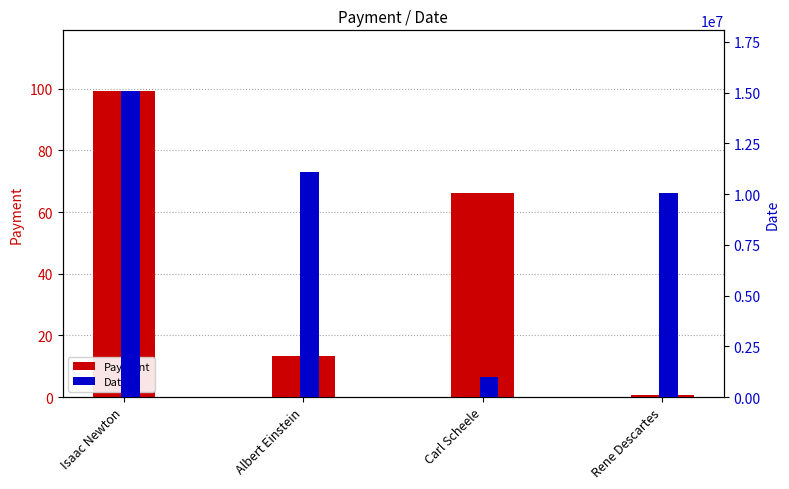

What is the label of the 2nd bar from the left?

Albert Einstein